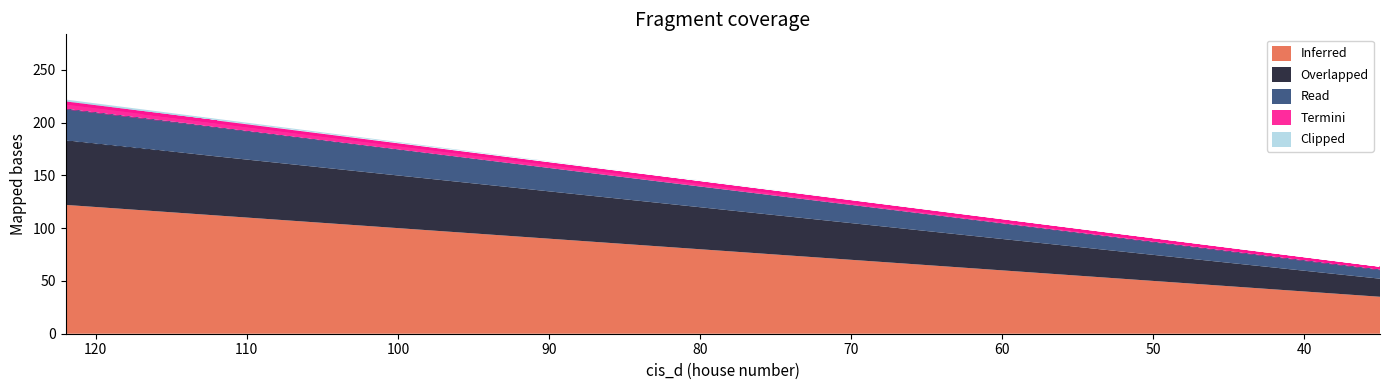

Does the chart display data point markers on the line(s)?

No